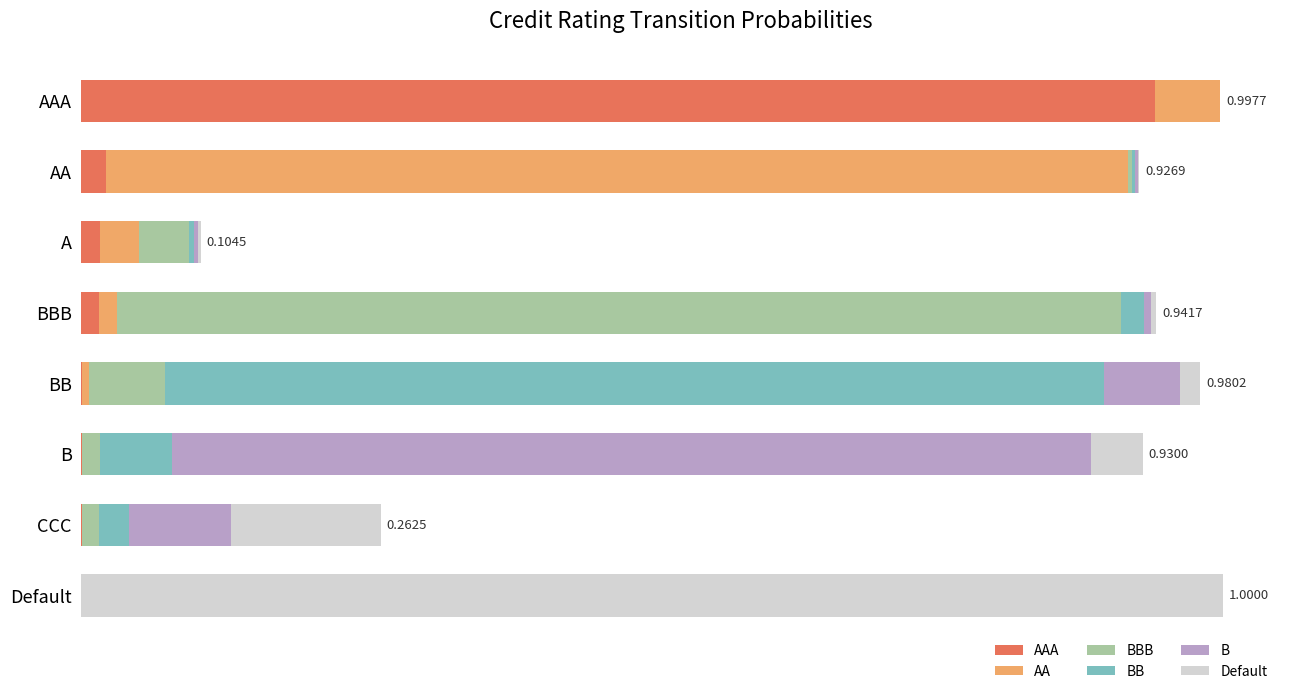

What are all the series names shown in the legend?

AAA, AA, BBB, BB, B, Default